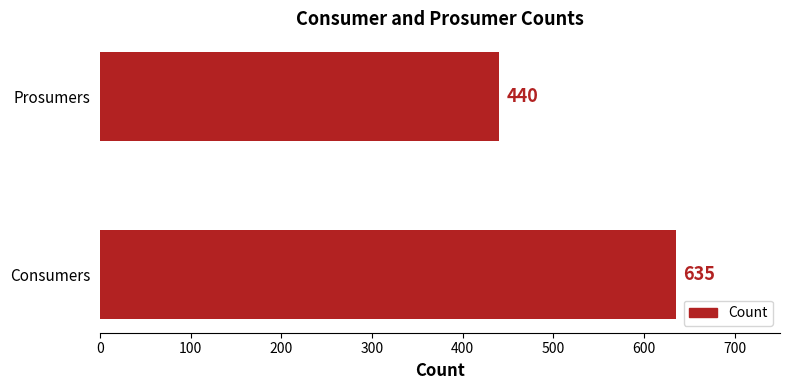

What is the average value?

538